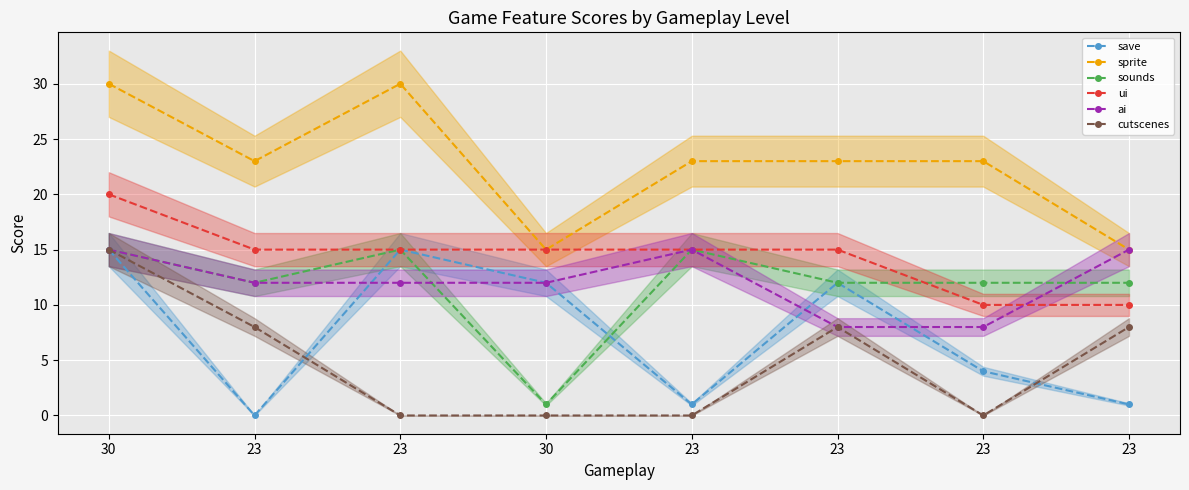

True or false: ai and sprite intersect in this chart.

False